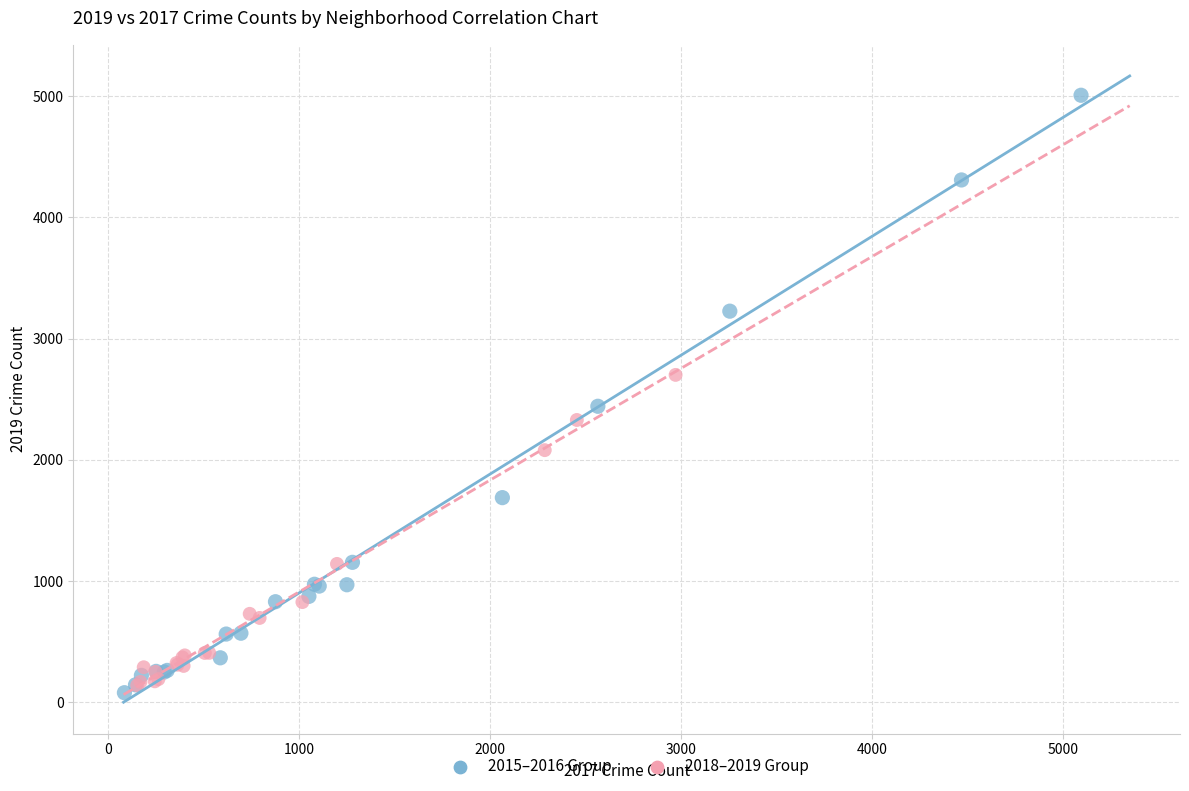

Which series has the widest spread of Y values?

2015–2016 Group